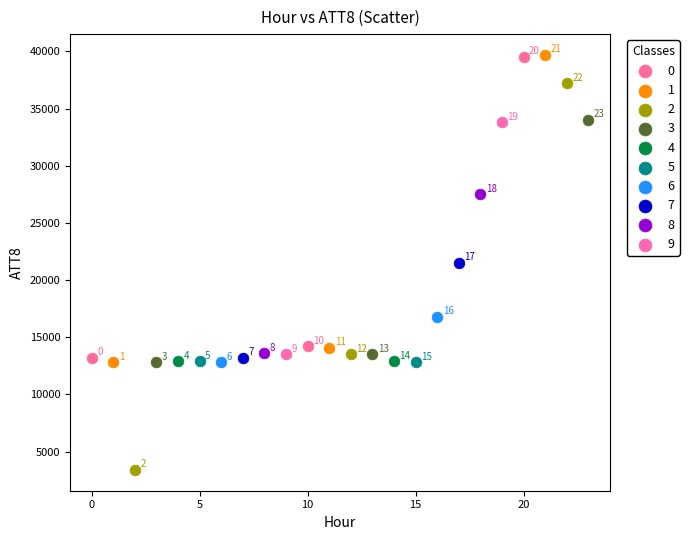

Which series reaches the minimum Y coordinate?

2